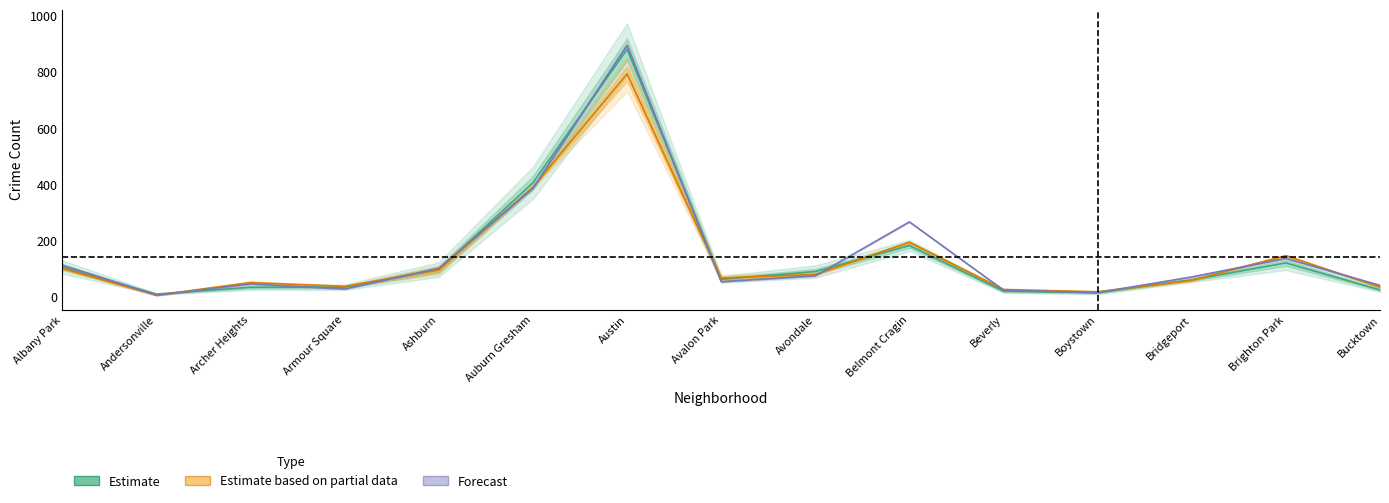

What is the difference between the maximum and minimum values in the Estimate based on partial data series?

788.0